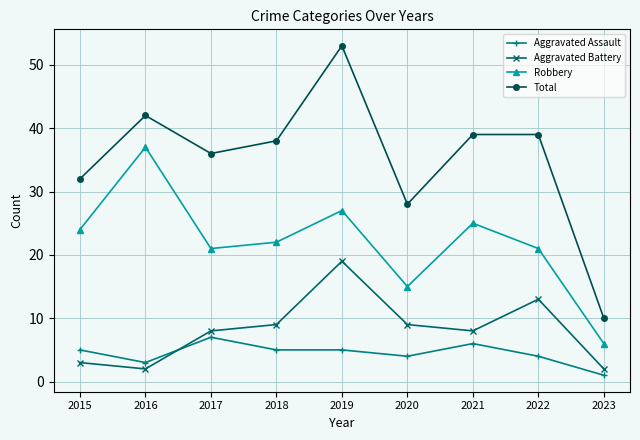

Is the value of Robbery at 2016 greater than the value of Total at 2015?

Yes